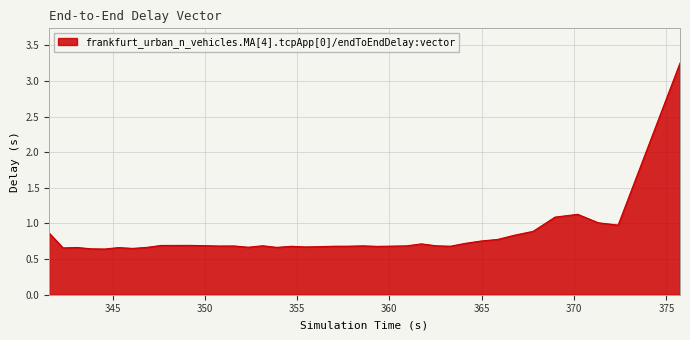

What is the difference between the maximum and minimum values?

2.6